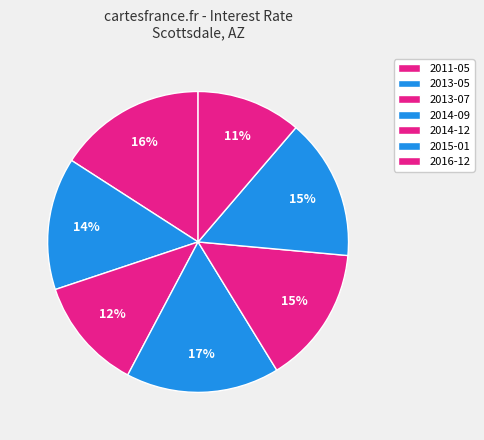

Approximately how many times larger is the value at 2014-09 compared to 2013-05?

1.2